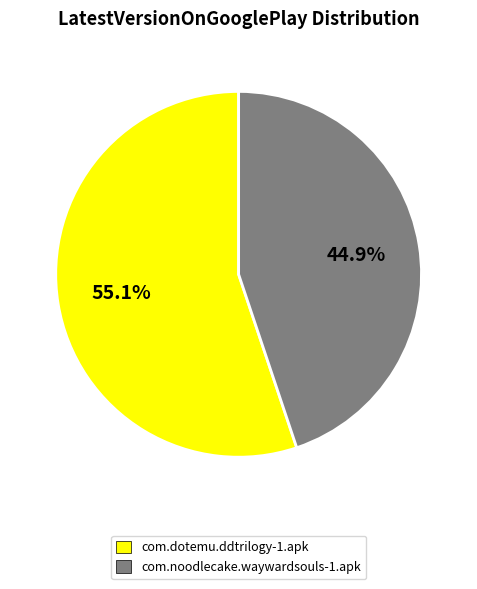

To the nearest percent, what is the average slice percentage?

50%